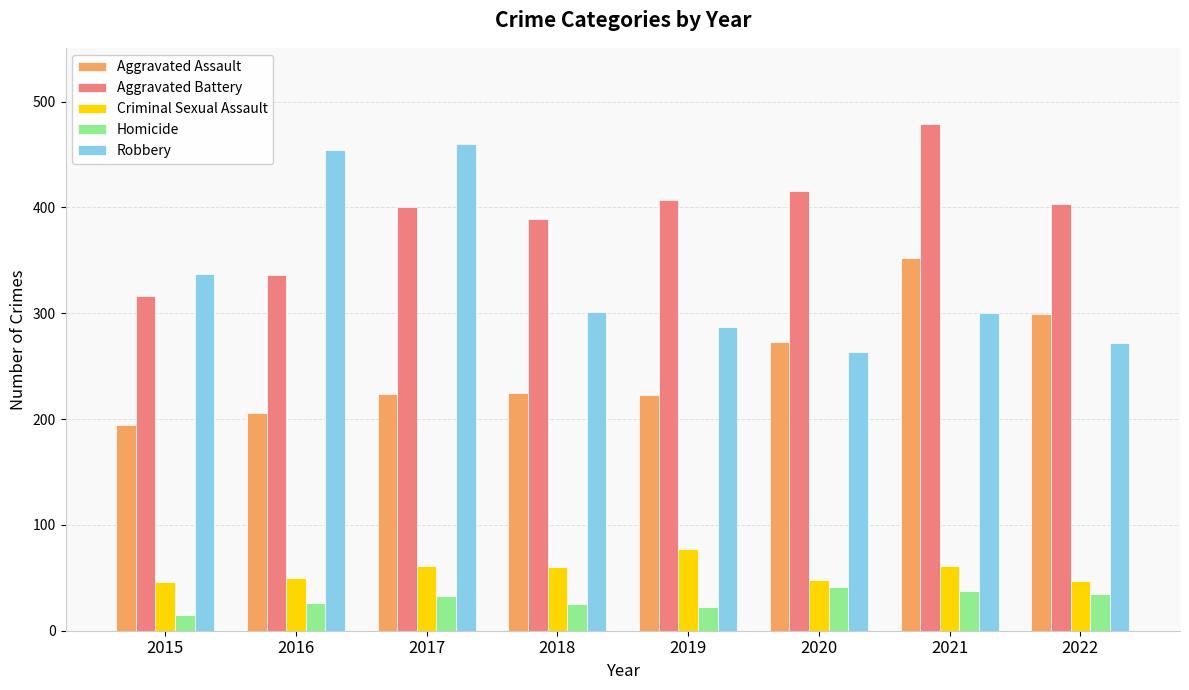

True or false: Robbery has a value of 349 at 2020.

False